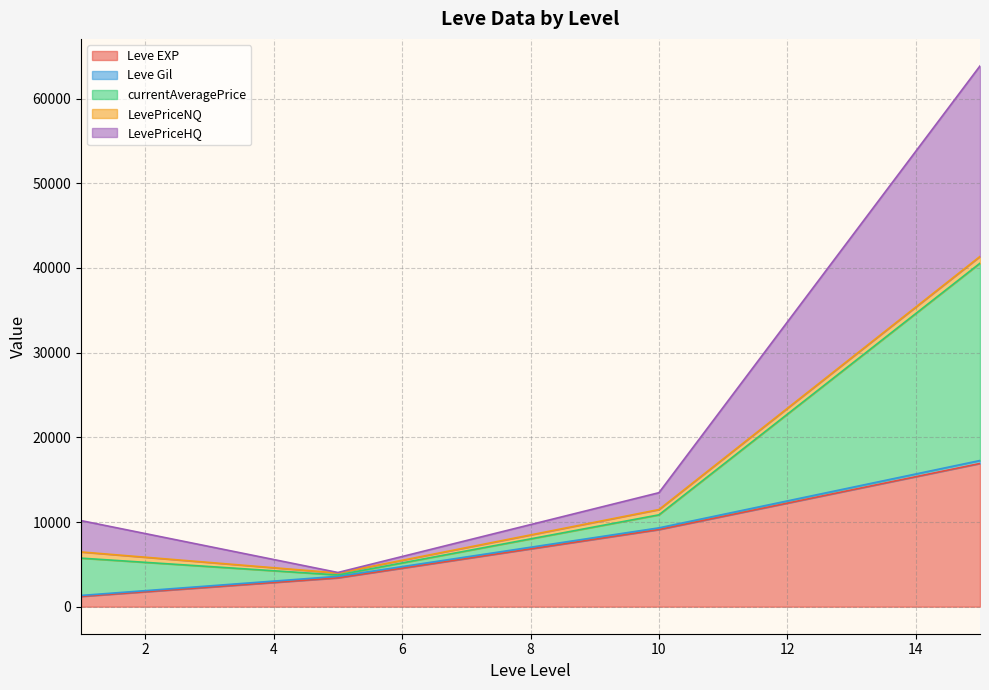

True or false: Leve Gil has a value of 24.5 at 1.

False